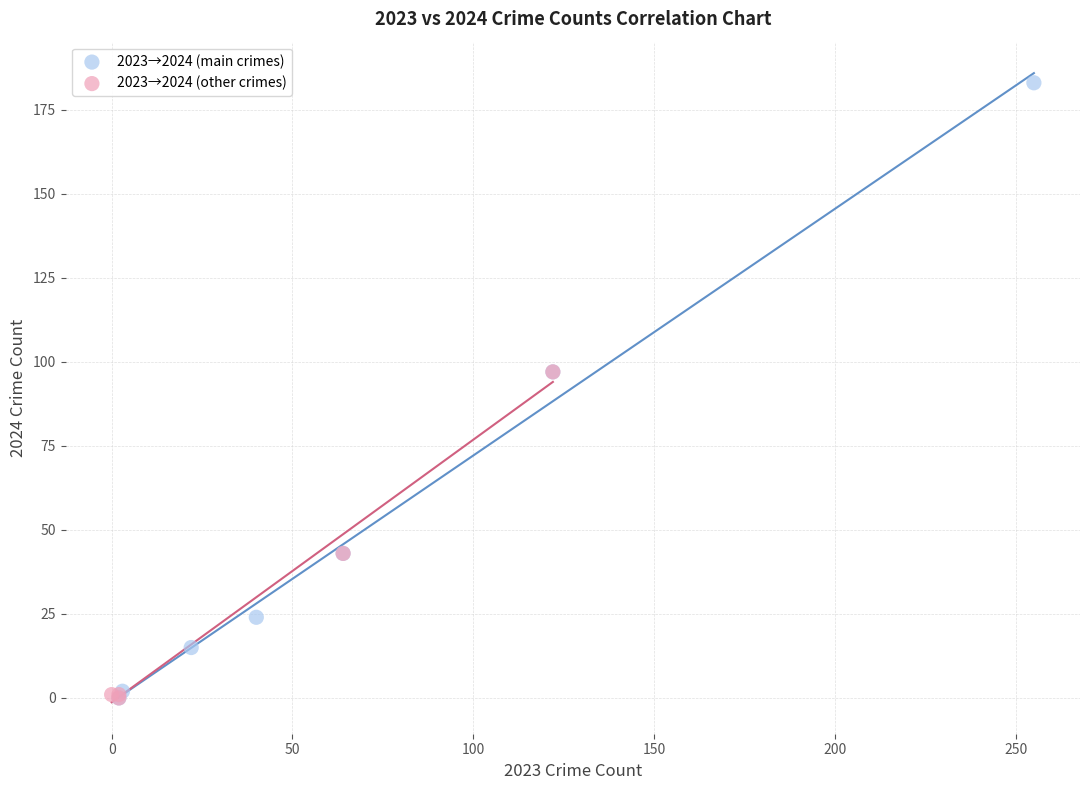

What are all the series names shown in the legend?

2023→2024 (main crimes), 2023→2024 (other crimes)